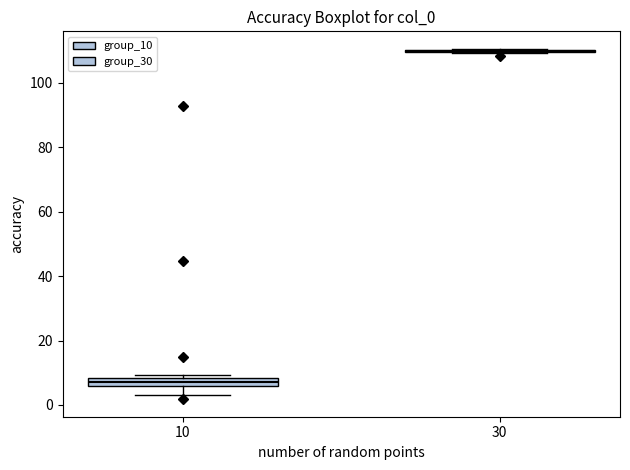

Where is the lower edge of the box at x = 10 on the y-axis? The values are not printed on the chart, so give them approximately, as read against the axis.

6